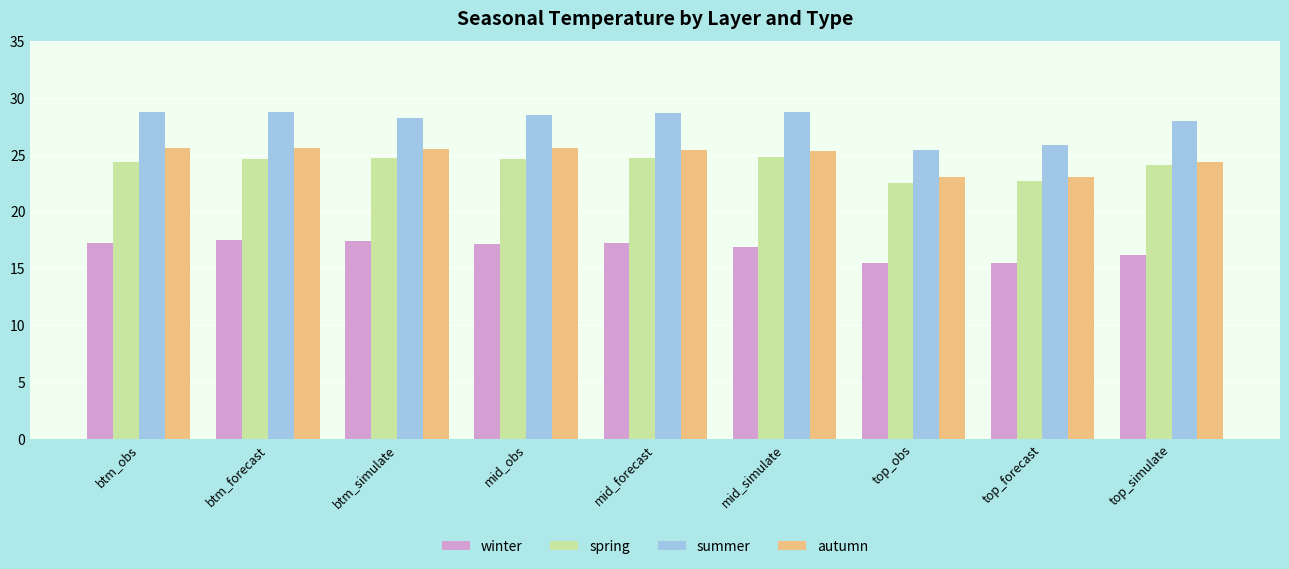

True or false: winter has a value of 17.4 at btm_simulate.

True